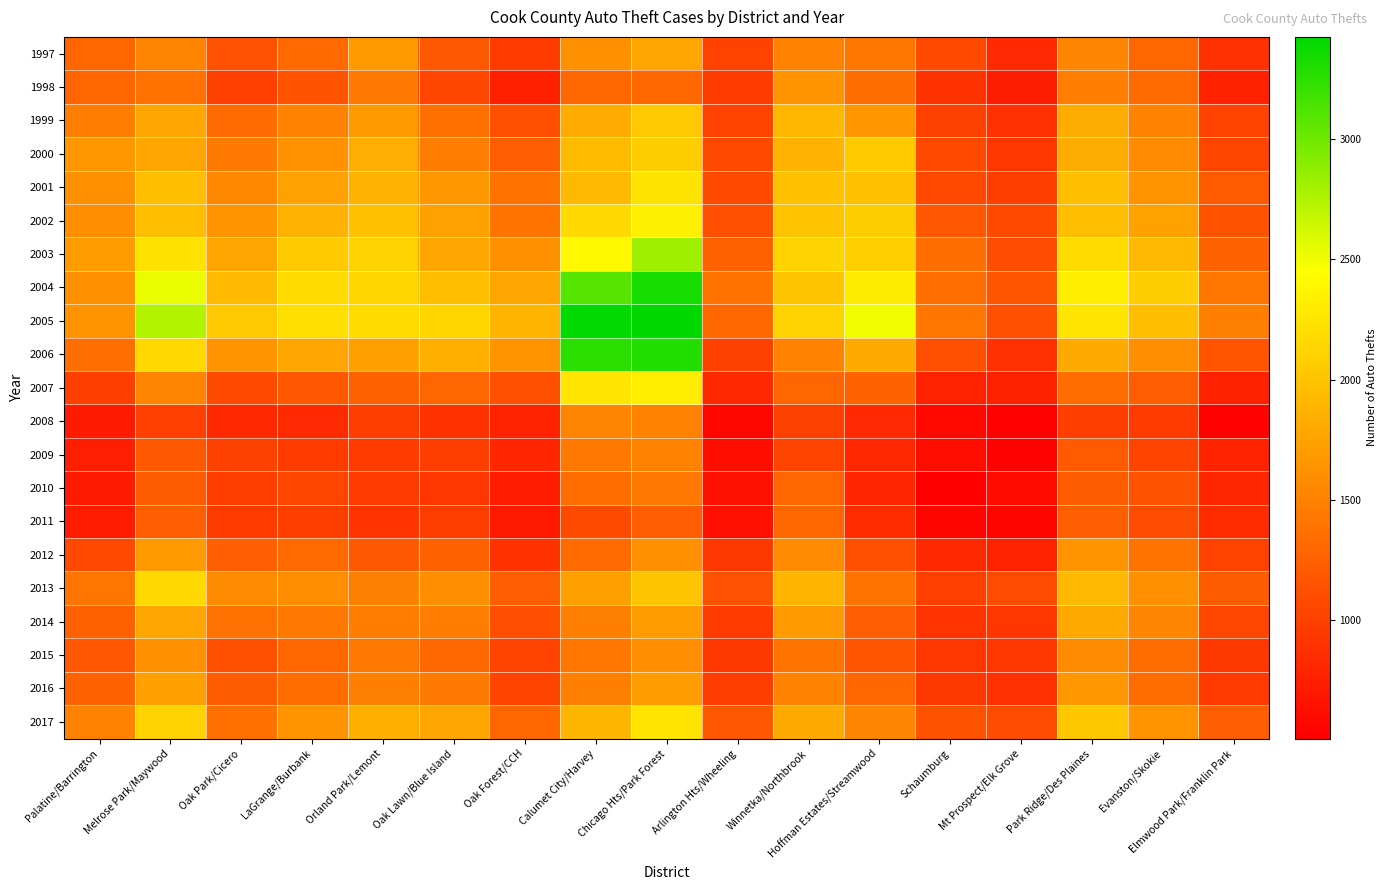

Reading left to right, transcribe all the data shown in this chart.

1997: Palatine/Barrington=1291	Melrose Park/Maywood=1525	Oak Park/Cicero=1131	LaGrange/Burbank=1316	Orland Park/Lemont=1695	Oak Lawn/Blue Island=1192	Oak Forest/CCH=962	Calumet City/Harvey=1616	Chicago Hts/Park Forest=1770	Arlington Hts/Wheeling=1019	Winnetka/Northbrook=1508	Hoffman Estates/Streamwood=1421	Schaumburg=1076	Mt Prospect/Elk Grove=835	Park Ridge/Des Plaines=1539	Evanston/Skokie=1292	Elmwood Park/Franklin Park=887
1998: Palatine/Barrington=1288	Melrose Park/Maywood=1369	Oak Park/Cicero=1003	LaGrange/Burbank=1145	Orland Park/Lemont=1447	Oak Lawn/Blue Island=1040	Oak Forest/CCH=763	Calumet City/Harvey=1297	Chicago Hts/Park Forest=1304	Arlington Hts/Wheeling=959	Winnetka/Northbrook=1633	Hoffman Estates/Streamwood=1351	Schaumburg=907	Mt Prospect/Elk Grove=732	Park Ridge/Des Plaines=1466	Evanston/Skokie=1333	Elmwood Park/Franklin Park=768
1999: Palatine/Barrington=1474	Melrose Park/Maywood=1778	Oak Park/Cicero=1327	LaGrange/Burbank=1510	Orland Park/Lemont=1678	Oak Lawn/Blue Island=1367	Oak Forest/CCH=1117	Calumet City/Harvey=1814	Chicago Hts/Park Forest=2036	Arlington Hts/Wheeling=1018	Winnetka/Northbrook=1906	Hoffman Estates/Streamwood=1657	Schaumburg=1010	Mt Prospect/Elk Grove=886	Park Ridge/Des Plaines=1824	Evanston/Skokie=1514	Elmwood Park/Franklin Park=1020
2000: Palatine/Barrington=1664	Melrose Park/Maywood=1770	Oak Park/Cicero=1441	LaGrange/Burbank=1628	Orland Park/Lemont=1836	Oak Lawn/Blue Island=1471	Oak Forest/CCH=1228	Calumet City/Harvey=1939	Chicago Hts/Park Forest=2074	Arlington Hts/Wheeling=1062	Winnetka/Northbrook=1873	Hoffman Estates/Streamwood=2054	Schaumburg=1075	Mt Prospect/Elk Grove=925	Park Ridge/Des Plaines=1829	Evanston/Skokie=1584	Elmwood Park/Franklin Park=1042
2001: Palatine/Barrington=1623	Melrose Park/Maywood=1962	Oak Park/Cicero=1546	LaGrange/Burbank=1743	Orland Park/Lemont=1879	Oak Lawn/Blue Island=1675	Oak Forest/CCH=1384	Calumet City/Harvey=1924	Chicago Hts/Park Forest=2244	Arlington Hts/Wheeling=1081	Winnetka/Northbrook=1988	Hoffman Estates/Streamwood=1977	Schaumburg=1072	Mt Prospect/Elk Grove=992	Park Ridge/Des Plaines=1970	Evanston/Skokie=1634	Elmwood Park/Franklin Park=1201
2002: Palatine/Barrington=1592	Melrose Park/Maywood=1961	Oak Park/Cicero=1633	LaGrange/Burbank=1867	Orland Park/Lemont=1991	Oak Lawn/Blue Island=1740	Oak Forest/CCH=1390	Calumet City/Harvey=2168	Chicago Hts/Park Forest=2333	Arlington Hts/Wheeling=1115	Winnetka/Northbrook=1998	Hoffman Estates/Streamwood=2064	Schaumburg=1183	Mt Prospect/Elk Grove=1077	Park Ridge/Des Plaines=1961	Evanston/Skokie=1745	Elmwood Park/Franklin Park=1149
2003: Palatine/Barrington=1708	Melrose Park/Maywood=2230	Oak Park/Cicero=1771	LaGrange/Burbank=2055	Orland Park/Lemont=2123	Oak Lawn/Blue Island=1789	Oak Forest/CCH=1611	Calumet City/Harvey=2401	Chicago Hts/Park Forest=2821	Arlington Hts/Wheeling=1247	Winnetka/Northbrook=2125	Hoffman Estates/Streamwood=2089	Schaumburg=1353	Mt Prospect/Elk Grove=1101	Park Ridge/Des Plaines=2183	Evanston/Skokie=1922	Elmwood Park/Franklin Park=1262
2004: Palatine/Barrington=1613	Melrose Park/Maywood=2526	Oak Park/Cicero=1926	LaGrange/Burbank=2179	Orland Park/Lemont=2142	Oak Lawn/Blue Island=1960	Oak Forest/CCH=1772	Calumet City/Harvey=3098	Chicago Hts/Park Forest=3330	Arlington Hts/Wheeling=1386	Winnetka/Northbrook=2007	Hoffman Estates/Streamwood=2298	Schaumburg=1359	Mt Prospect/Elk Grove=1170	Park Ridge/Des Plaines=2324	Evanston/Skokie=2083	Elmwood Park/Franklin Park=1411
2005: Palatine/Barrington=1641	Melrose Park/Maywood=2746	Oak Park/Cicero=2038	LaGrange/Burbank=2212	Orland Park/Lemont=2187	Oak Lawn/Blue Island=2148	Oak Forest/CCH=1898	Calumet City/Harvey=3413	Chicago Hts/Park Forest=3425	Arlington Hts/Wheeling=1299	Winnetka/Northbrook=2111	Hoffman Estates/Streamwood=2507	Schaumburg=1419	Mt Prospect/Elk Grove=1117	Park Ridge/Des Plaines=2268	Evanston/Skokie=1969	Elmwood Park/Franklin Park=1485
2006: Palatine/Barrington=1360	Melrose Park/Maywood=2159	Oak Park/Cicero=1638	LaGrange/Burbank=1776	Orland Park/Lemont=1731	Oak Lawn/Blue Island=1848	Oak Forest/CCH=1632	Calumet City/Harvey=3255	Chicago Hts/Park Forest=3290	Arlington Hts/Wheeling=1014	Winnetka/Northbrook=1504	Hoffman Estates/Streamwood=1810	Schaumburg=1118	Mt Prospect/Elk Grove=890	Park Ridge/Des Plaines=1809	Evanston/Skokie=1603	Elmwood Park/Franklin Park=1161
2007: Palatine/Barrington=995	Melrose Park/Maywood=1534	Oak Park/Cicero=1077	LaGrange/Burbank=1184	Orland Park/Lemont=1244	Oak Lawn/Blue Island=1287	Oak Forest/CCH=1113	Calumet City/Harvey=2256	Chicago Hts/Park Forest=2316	Arlington Hts/Wheeling=826	Winnetka/Northbrook=1279	Hoffman Estates/Streamwood=1262	Schaumburg=774	Mt Prospect/Elk Grove=768	Park Ridge/Des Plaines=1338	Evanston/Skokie=1230	Elmwood Park/Franklin Park=767
2008: Palatine/Barrington=720	Melrose Park/Maywood=999	Oak Park/Cicero=829	LaGrange/Burbank=834	Orland Park/Lemont=980	Oak Lawn/Blue Island=897	Oak Forest/CCH=774	Calumet City/Harvey=1534	Chicago Hts/Park Forest=1497	Arlington Hts/Wheeling=561	Winnetka/Northbrook=1007	Hoffman Estates/Streamwood=835	Schaumburg=579	Mt Prospect/Elk Grove=533	Park Ridge/Des Plaines=986	Evanston/Skokie=966	Elmwood Park/Franklin Park=528
2009: Palatine/Barrington=750	Melrose Park/Maywood=1195	Oak Park/Cicero=1014	LaGrange/Burbank=963	Orland Park/Lemont=962	Oak Lawn/Blue Island=981	Oak Forest/CCH=809	Calumet City/Harvey=1426	Chicago Hts/Park Forest=1497	Arlington Hts/Wheeling=633	Winnetka/Northbrook=1031	Hoffman Estates/Streamwood=822	Schaumburg=627	Mt Prospect/Elk Grove=538	Park Ridge/Des Plaines=1199	Evanston/Skokie=1038	Elmwood Park/Franklin Park=778
2010: Palatine/Barrington=718	Melrose Park/Maywood=1208	Oak Park/Cicero=985	LaGrange/Burbank=1041	Orland Park/Lemont=952	Oak Lawn/Blue Island=930	Oak Forest/CCH=728	Calumet City/Harvey=1337	Chicago Hts/Park Forest=1434	Arlington Hts/Wheeling=649	Winnetka/Northbrook=1287	Hoffman Estates/Streamwood=802	Schaumburg=509	Mt Prospect/Elk Grove=605	Park Ridge/Des Plaines=1220	Evanston/Skokie=1142	Elmwood Park/Franklin Park=815
2011: Palatine/Barrington=726	Melrose Park/Maywood=1240	Oak Park/Cicero=962	LaGrange/Burbank=994	Orland Park/Lemont=908	Oak Lawn/Blue Island=979	Oak Forest/CCH=706	Calumet City/Harvey=1089	Chicago Hts/Park Forest=1222	Arlington Hts/Wheeling=639	Winnetka/Northbrook=1311	Hoffman Estates/Streamwood=850	Schaumburg=554	Mt Prospect/Elk Grove=559	Park Ridge/Des Plaines=1242	Evanston/Skokie=1099	Elmwood Park/Franklin Park=855
2012: Palatine/Barrington=1068	Melrose Park/Maywood=1698	Oak Park/Cicero=1237	LaGrange/Burbank=1323	Orland Park/Lemont=1197	Oak Lawn/Blue Island=1255	Oak Forest/CCH=901	Calumet City/Harvey=1331	Chicago Hts/Park Forest=1619	Arlington Hts/Wheeling=932	Winnetka/Northbrook=1585	Hoffman Estates/Streamwood=1123	Schaumburg=827	Mt Prospect/Elk Grove=793	Park Ridge/Des Plaines=1646	Evanston/Skokie=1402	Elmwood Park/Franklin Park=1021
2013: Palatine/Barrington=1404	Melrose Park/Maywood=2169	Oak Park/Cicero=1572	LaGrange/Burbank=1588	Orland Park/Lemont=1481	Oak Lawn/Blue Island=1595	Oak Forest/CCH=1229	Calumet City/Harvey=1728	Chicago Hts/Park Forest=2004	Arlington Hts/Wheeling=1131	Winnetka/Northbrook=1892	Hoffman Estates/Streamwood=1403	Schaumburg=999	Mt Prospect/Elk Grove=1095	Park Ridge/Des Plaines=1927	Evanston/Skokie=1621	Elmwood Park/Franklin Park=1217
2014: Palatine/Barrington=1247	Melrose Park/Maywood=1776	Oak Park/Cicero=1374	LaGrange/Burbank=1429	Orland Park/Lemont=1468	Oak Lawn/Blue Island=1471	Oak Forest/CCH=1111	Calumet City/Harvey=1487	Chicago Hts/Park Forest=1704	Arlington Hts/Wheeling=968	Winnetka/Northbrook=1689	Hoffman Estates/Streamwood=1229	Schaumburg=912	Mt Prospect/Elk Grove=929	Park Ridge/Des Plaines=1805	Evanston/Skokie=1539	Elmwood Park/Franklin Park=1045
2015: Palatine/Barrington=1184	Melrose Park/Maywood=1613	Oak Park/Cicero=1126	LaGrange/Burbank=1290	Orland Park/Lemont=1437	Oak Lawn/Blue Island=1312	Oak Forest/CCH=1020	Calumet City/Harvey=1418	Chicago Hts/Park Forest=1601	Arlington Hts/Wheeling=942	Winnetka/Northbrook=1390	Hoffman Estates/Streamwood=1156	Schaumburg=928	Mt Prospect/Elk Grove=927	Park Ridge/Des Plaines=1571	Evanston/Skokie=1339	Elmwood Park/Franklin Park=937
2016: Palatine/Barrington=1268	Melrose Park/Maywood=1737	Oak Park/Cicero=1218	LaGrange/Burbank=1338	Orland Park/Lemont=1478	Oak Lawn/Blue Island=1448	Oak Forest/CCH=1035	Calumet City/Harvey=1486	Chicago Hts/Park Forest=1710	Arlington Hts/Wheeling=978	Winnetka/Northbrook=1510	Hoffman Estates/Streamwood=1285	Schaumburg=932	Mt Prospect/Elk Grove=887	Park Ridge/Des Plaines=1669	Evanston/Skokie=1341	Elmwood Park/Franklin Park=948
2017: Palatine/Barrington=1504	Melrose Park/Maywood=2110	Oak Park/Cicero=1366	LaGrange/Burbank=1638	Orland Park/Lemont=1853	Oak Lawn/Blue Island=1781	Oak Forest/CCH=1292	Calumet City/Harvey=1901	Chicago Hts/Park Forest=2250	Arlington Hts/Wheeling=1182	Winnetka/Northbrook=1808	Hoffman Estates/Streamwood=1538	Schaumburg=1151	Mt Prospect/Elk Grove=1097	Park Ridge/Des Plaines=2035	Evanston/Skokie=1635	Elmwood Park/Franklin Park=1238